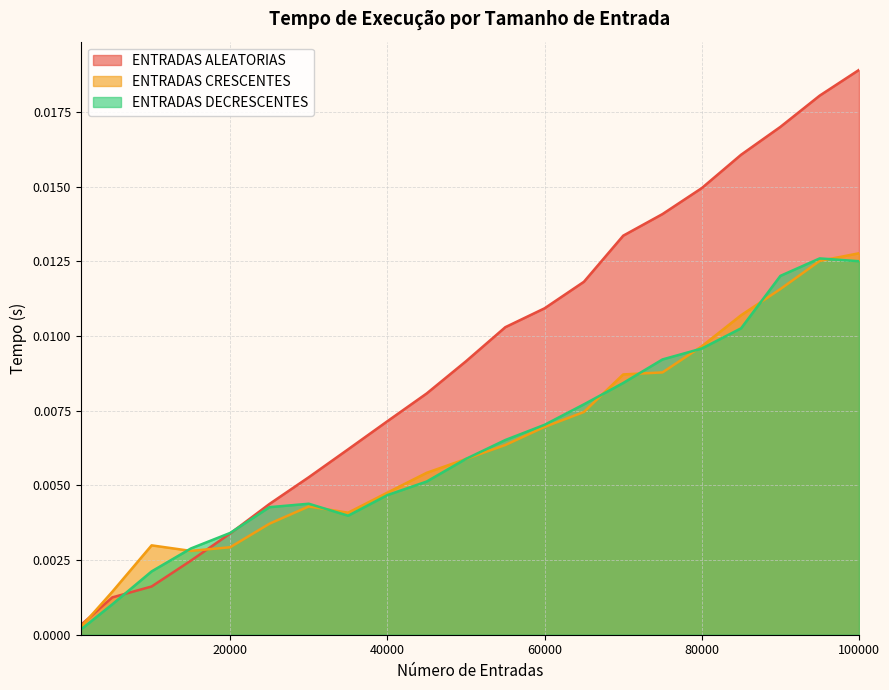

True or false: ENTRADAS CRESCENTES has a value of 0.0 at 25000.

True